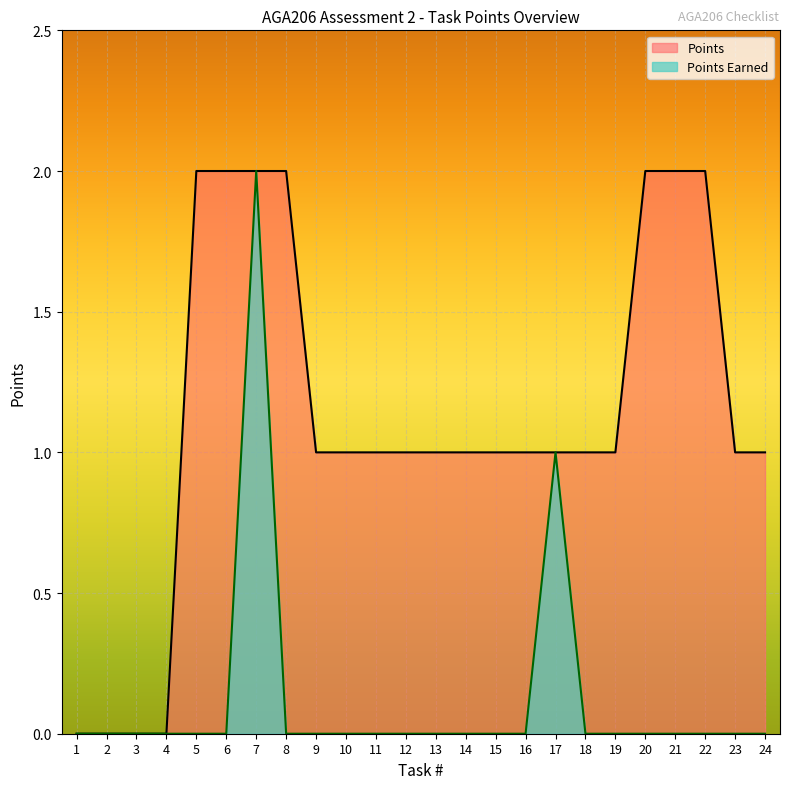

Reading right to left, extract all data points from this chart.

Points: 1	1	2	2	2	1	1	1	1	1	1	1	1	1	1	1	2	2	2	2	0	0	0	0
Points Earned: 0	0	0	0	0	0	0	1	0	0	0	0	0	0	0	0	0	2	0	0	0	0	0	0